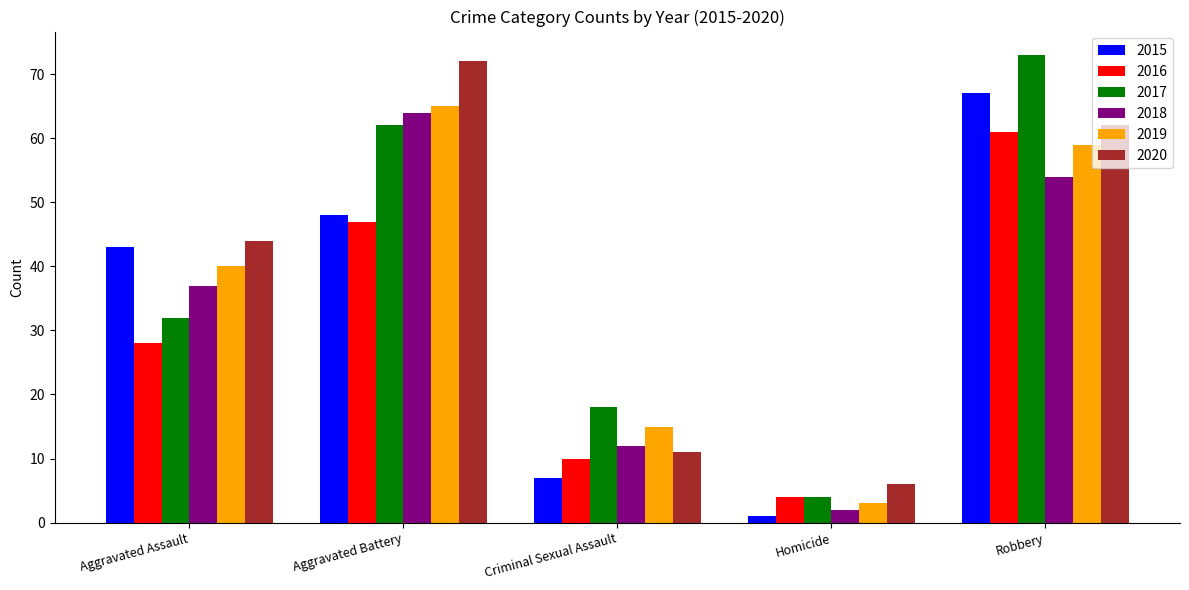

What is the label of the 2nd bar from the left?

Aggravated Battery